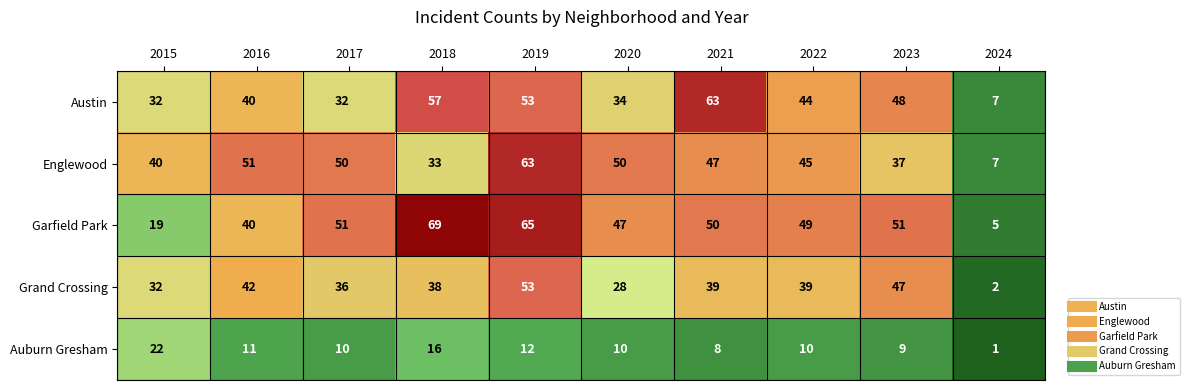

At which label does Grand Crossing first exceed 39?

2016